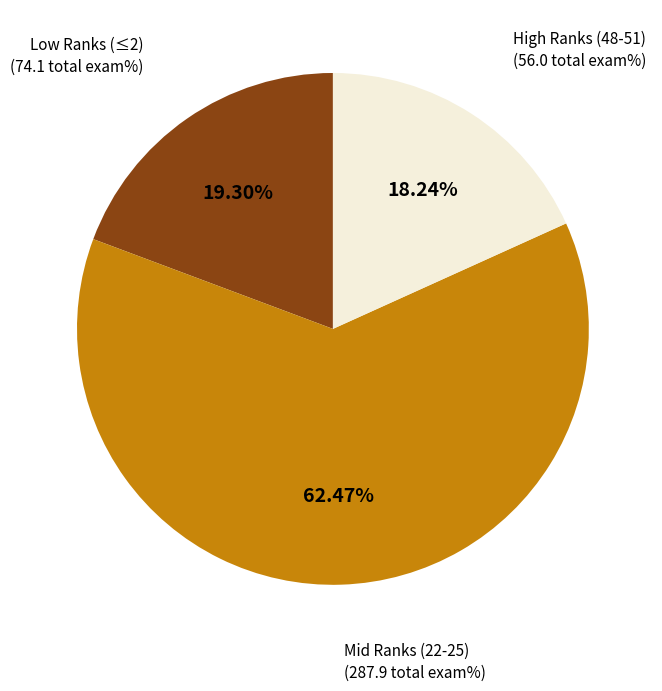

Count the number of slices in the pie.

3